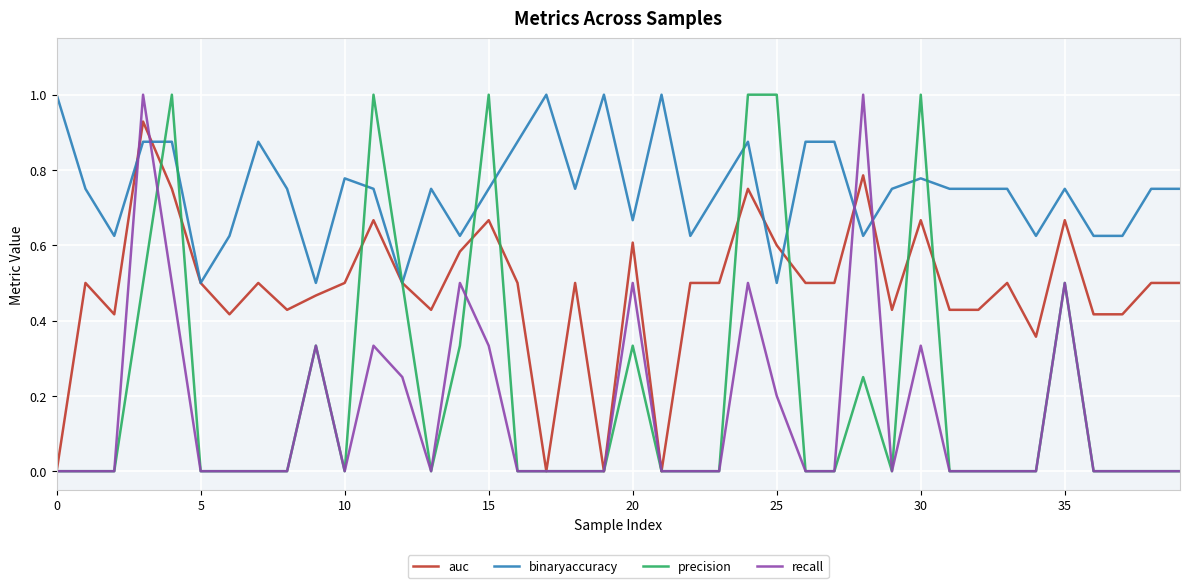

How many recall values are between 0 and 1?

40